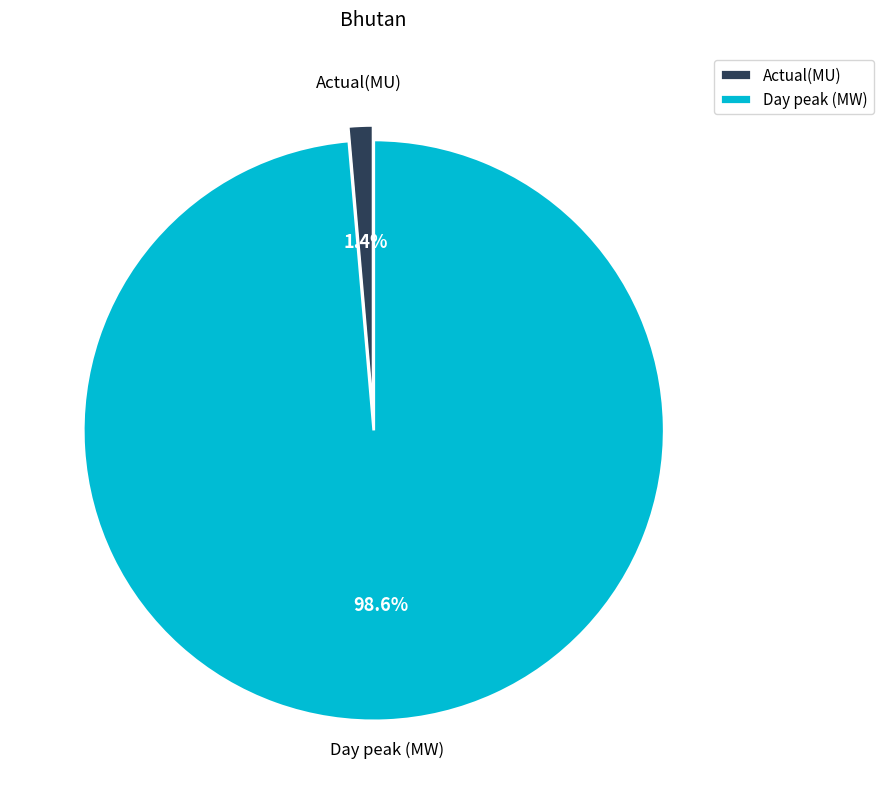

Which slice represents more than half of the pie?

Day peak (MW)